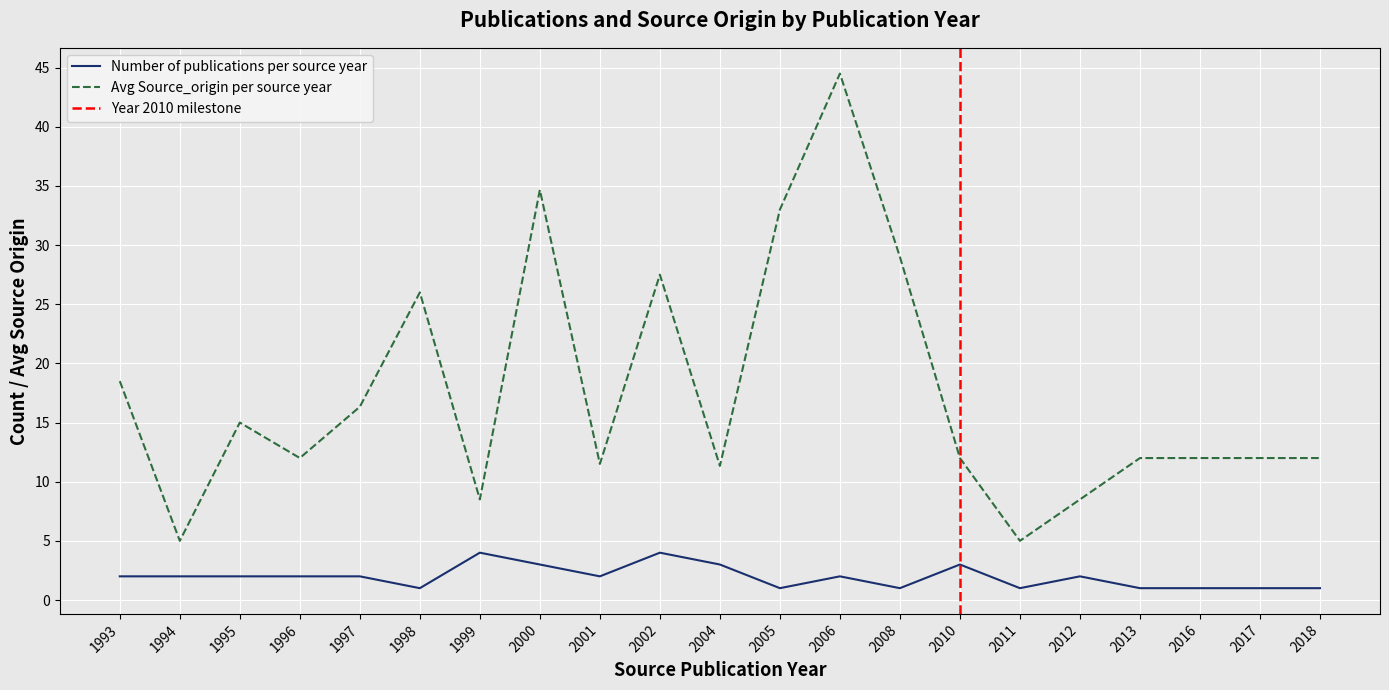

The Avg Source_origin per source year series shows 12.0 at 2017. True or false?

True